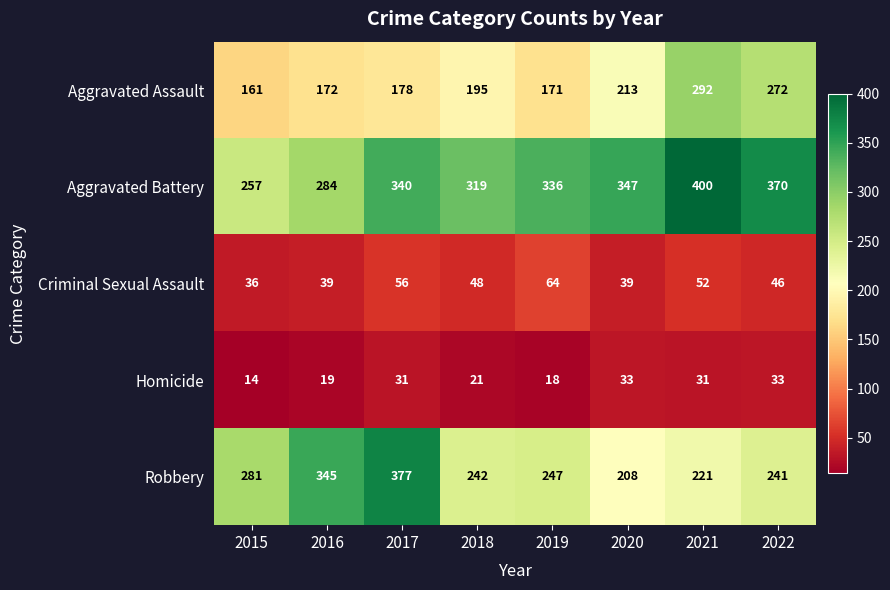

At how many categories does at least one series exceed 360?

3